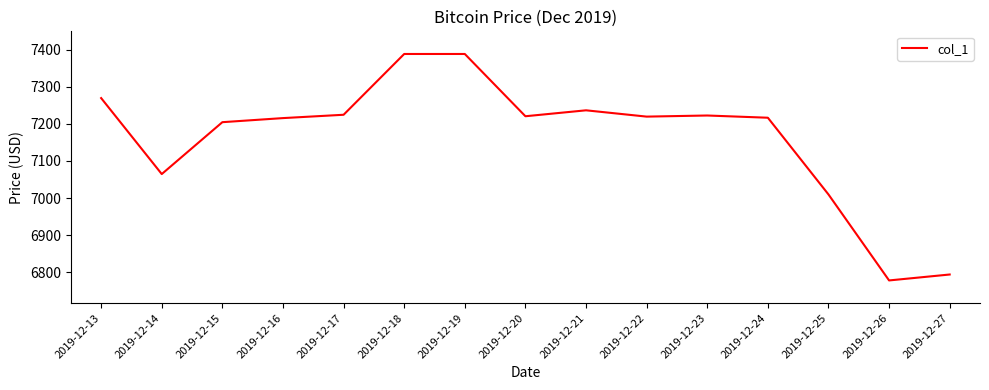

What is the sum of the values at 2019-12-13 and 2019-12-14?

14334.4